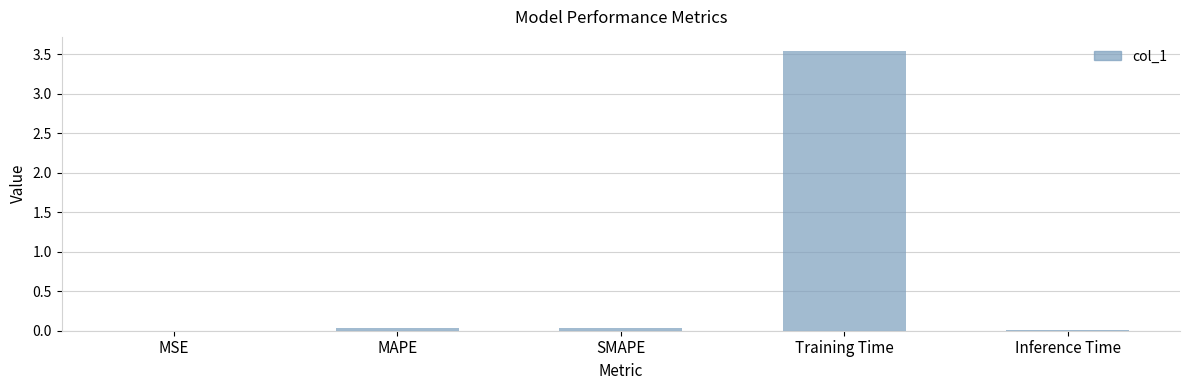

The value at SMAPE is 0.0. True or false?

True